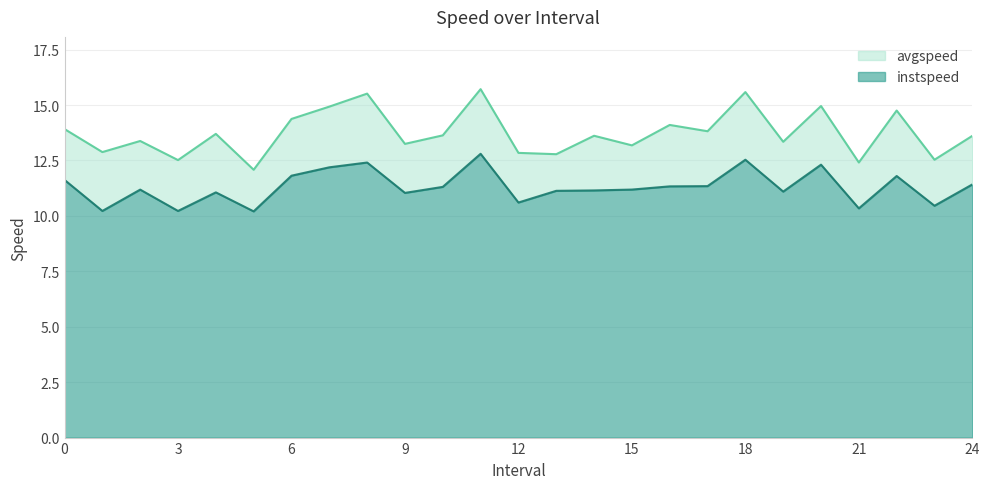

How many lines are shown in the chart?

2